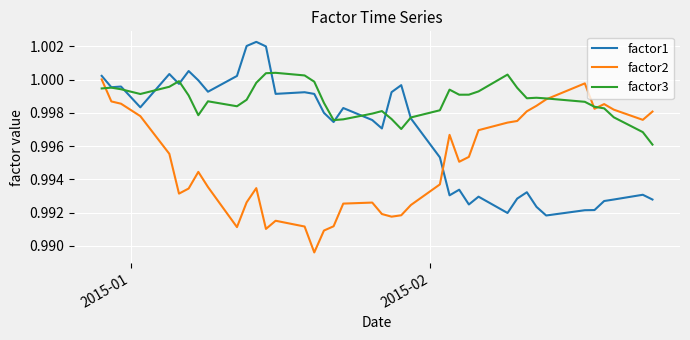

Does the chart display data point markers on the line(s)?

No